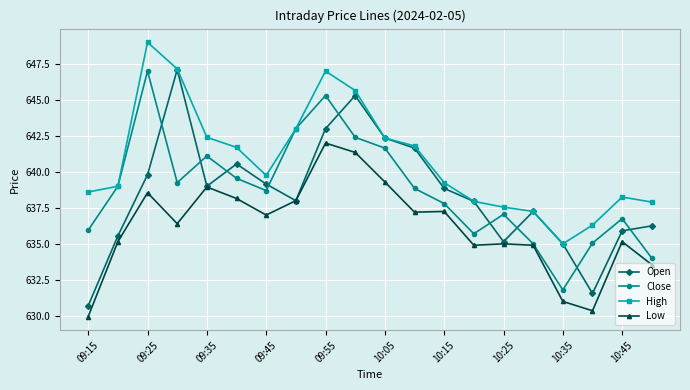

Count the number of categories in the chart.

20